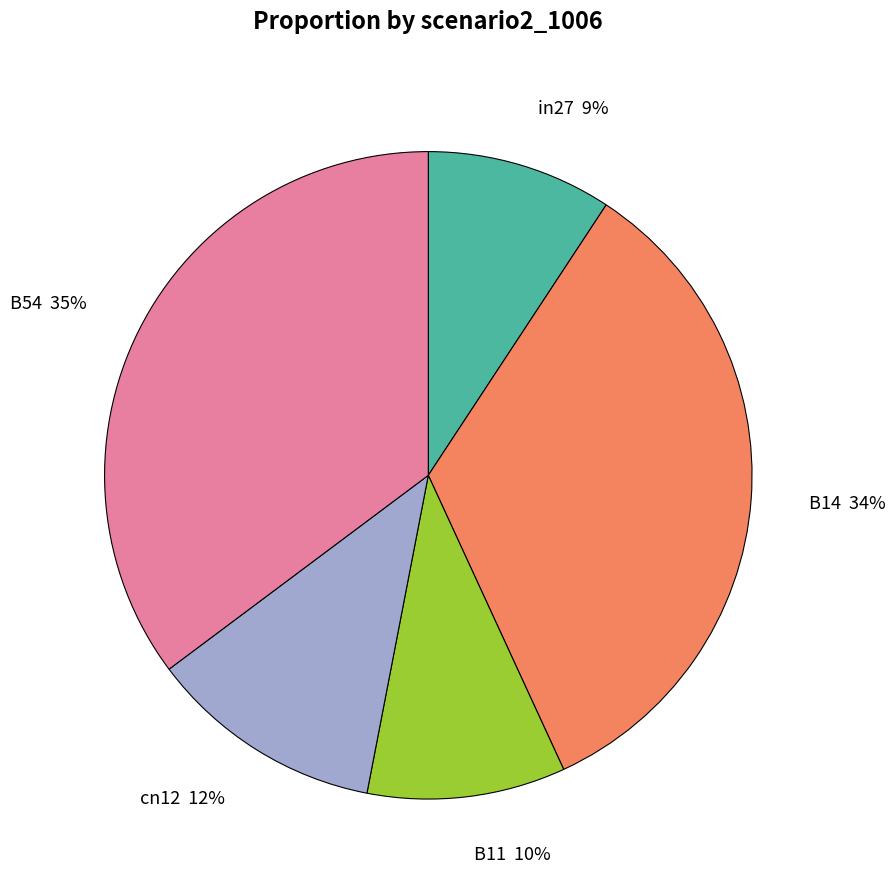

To the nearest percent, what percentage of the pie is B14?

34%